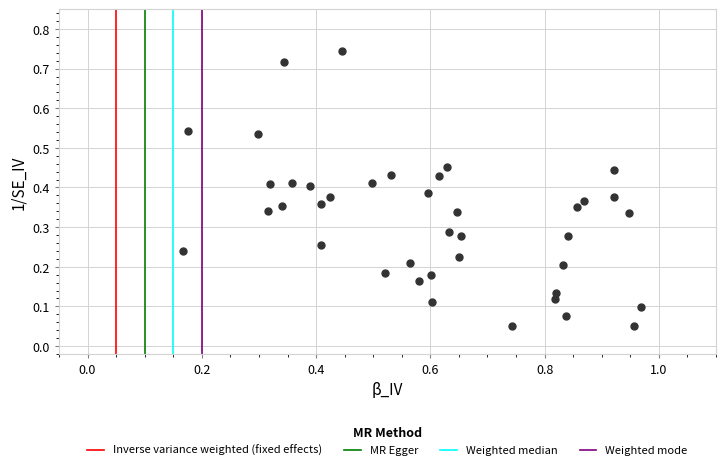

What is the range of X values (max minus min)?

0.8